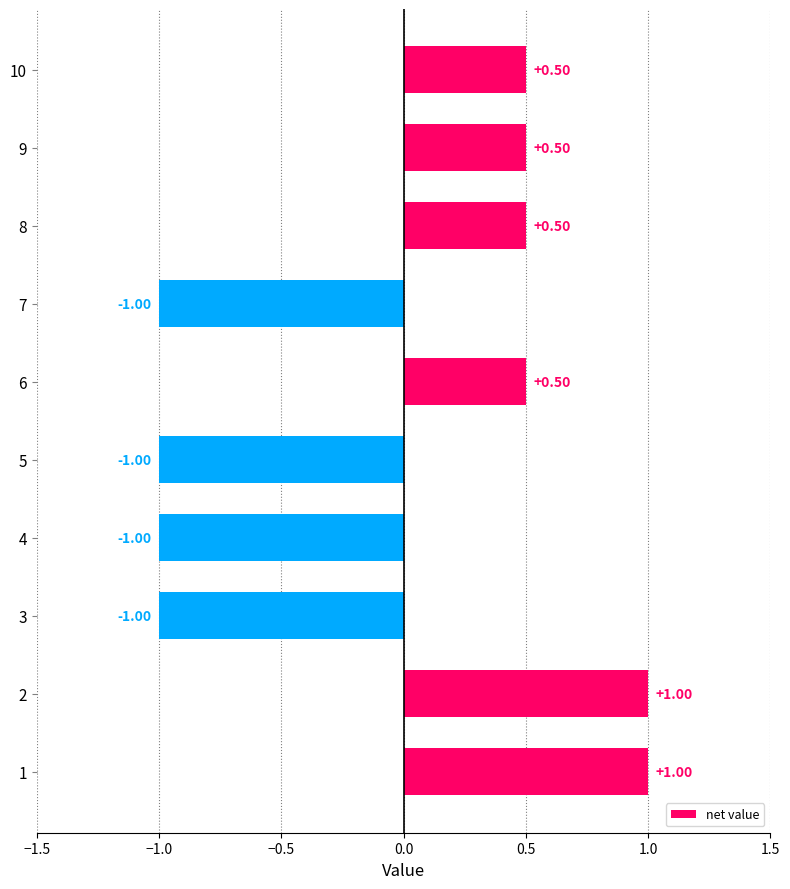

What is the difference between the maximum and minimum values?

2.0